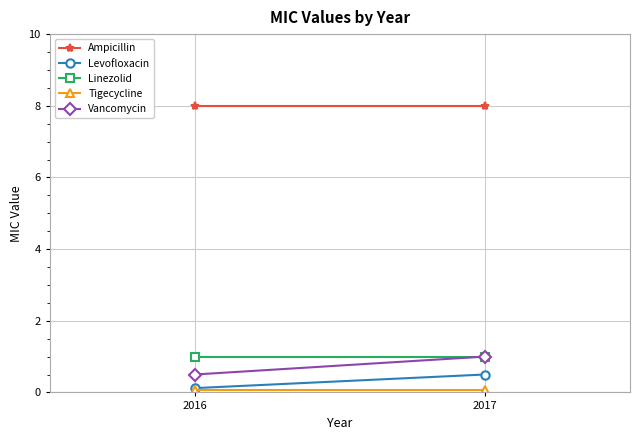

Which series has the widest spread of values?

Vancomycin